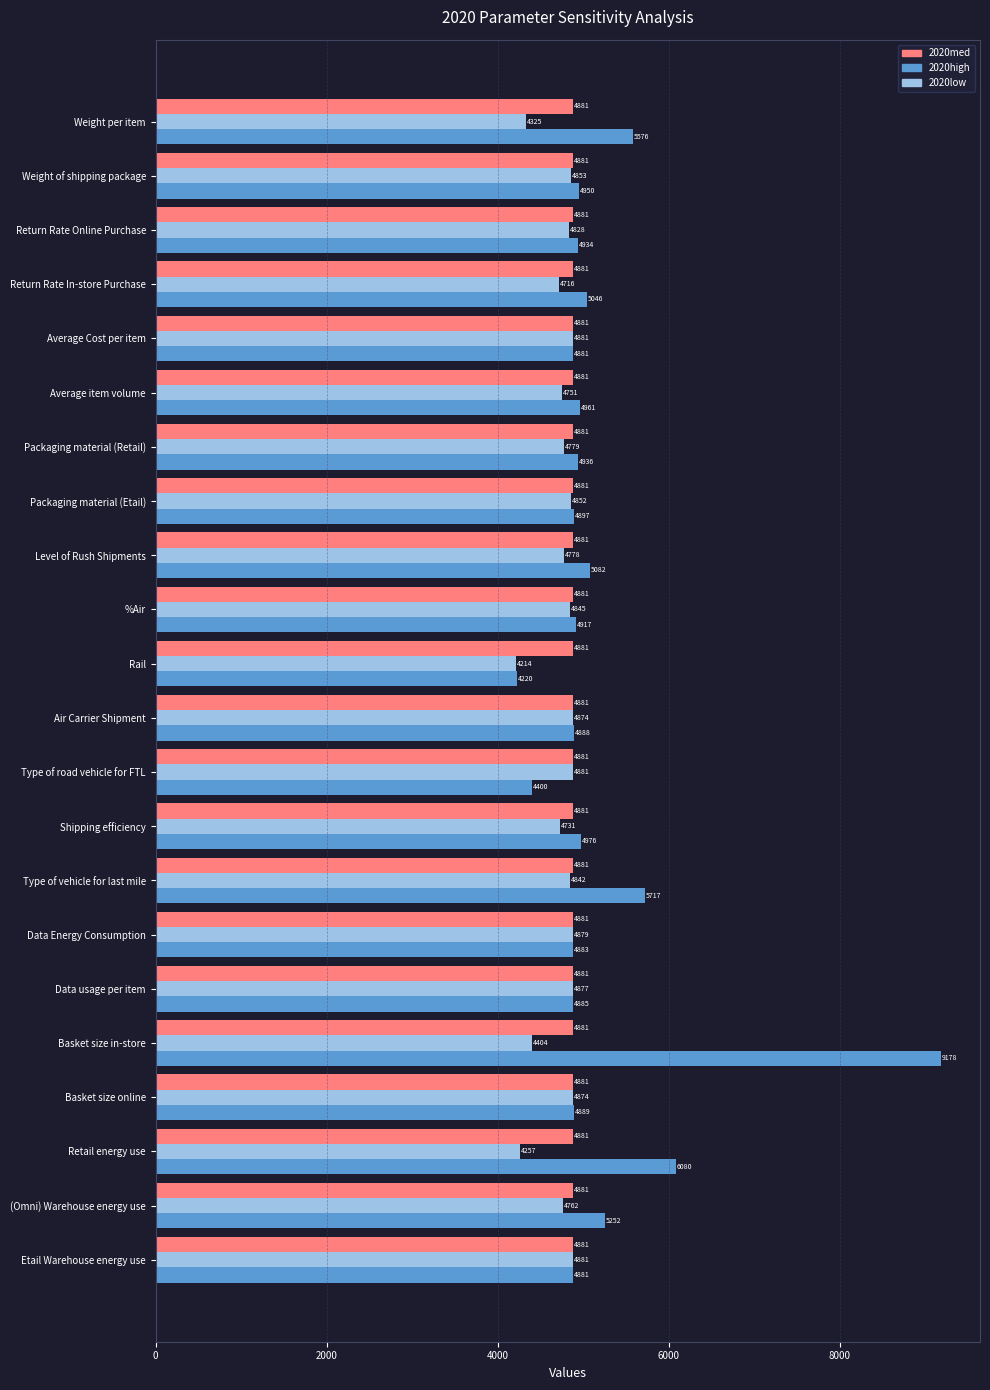

True or false: 2020low has a value of 6878.4 at (Omni) Warehouse energy use.

False